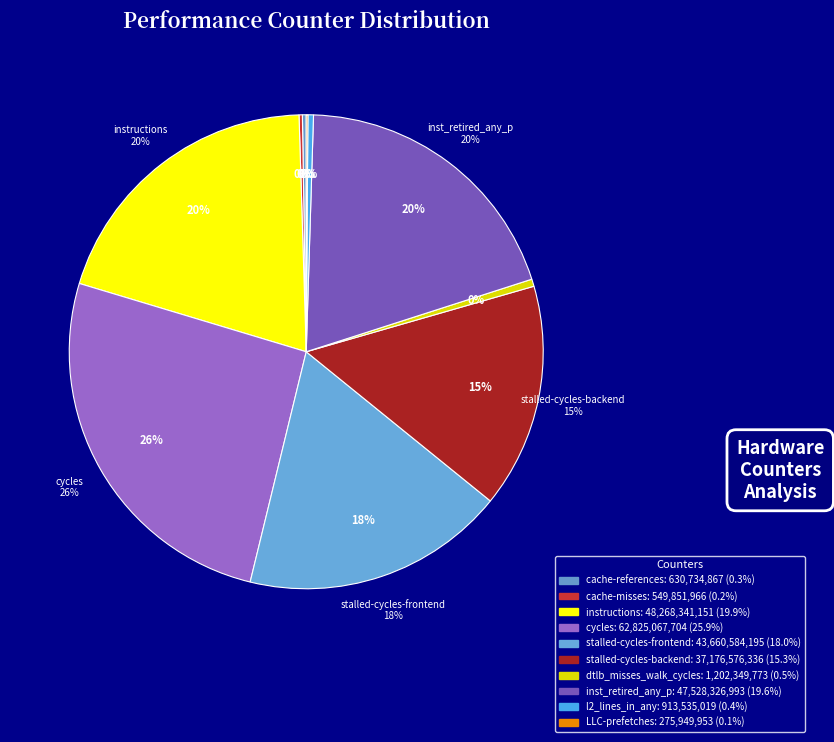

Between stalled-cycles-frontend and cache-misses, which is larger?

stalled-cycles-frontend